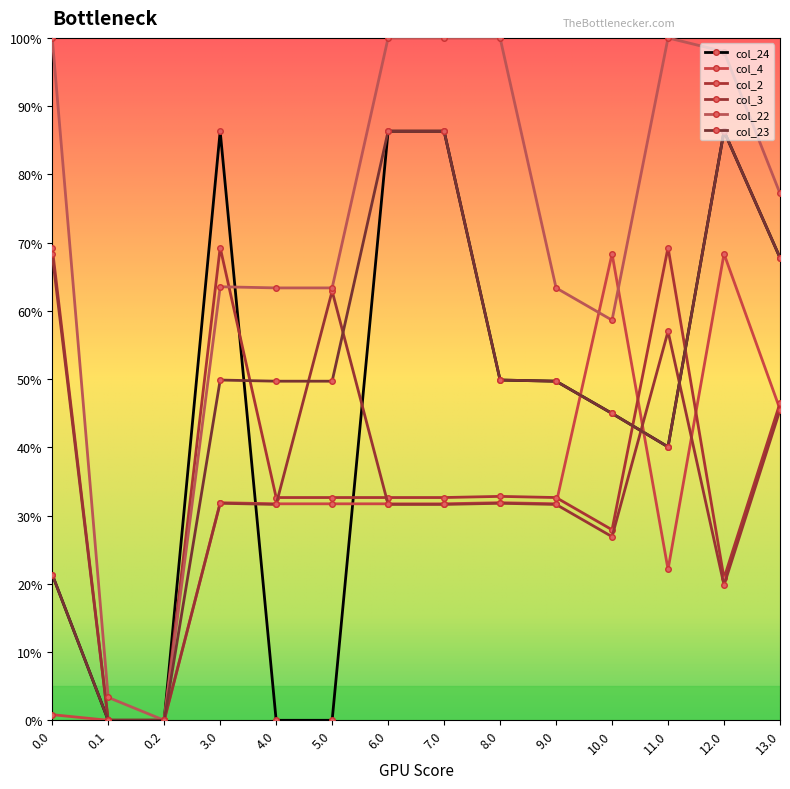

The value of col_3 at 4.0 is 54.1. True or false?

False